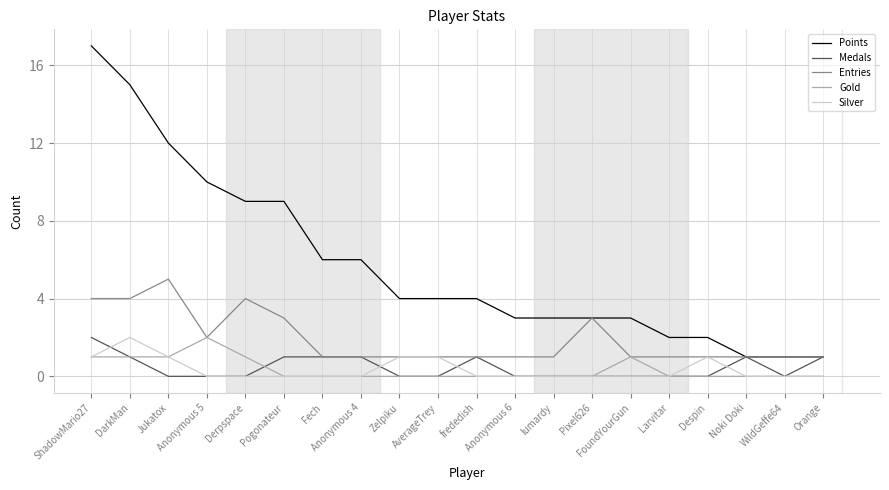

True or false: Silver and Points cross at least once.

False